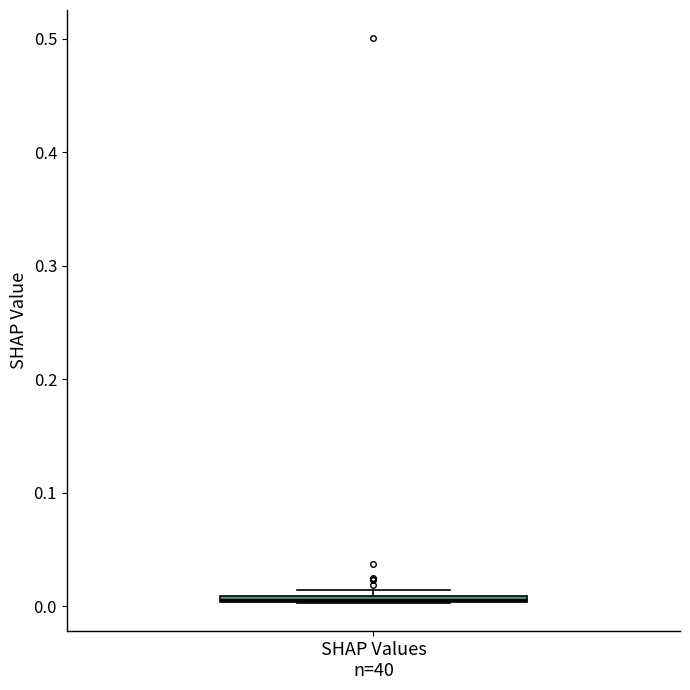

Where is the upper edge of the box for SHAP Values n=40 on the y-axis? The values are not printed on the chart, so give them approximately, as read against the axis.

0.01